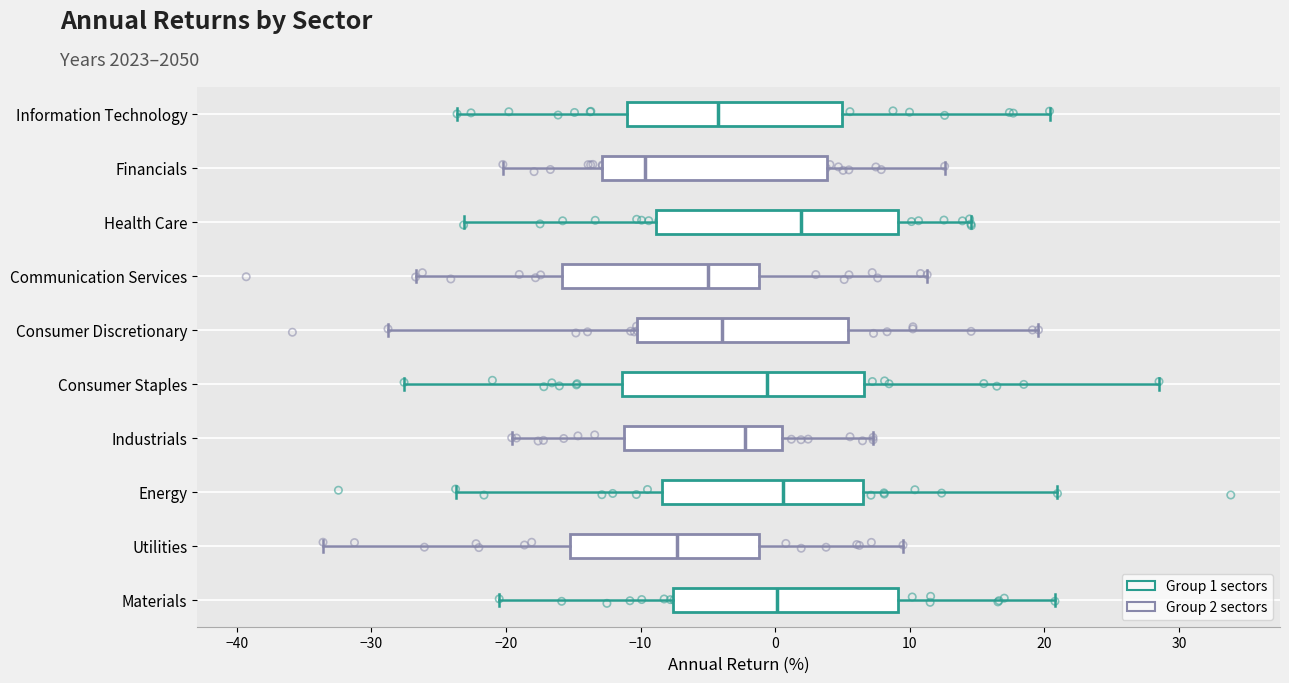

Reading bottom to top, transcribe this box plot: for each box, give where its median line is, the range the box spans, and where its two whiskers end, as read against the x-axis. The values are not printed on the chart, so give them approximately, as read against the axis.

Materials: median 0, box -8 to 9, whiskers -20 to 21
Utilities: median -7, box -15 to -1, whiskers -34 to 10
Energy: median 1, box -8 to 7, whiskers -24 to 21
Industrials: median -2, box -11 to 1, whiskers -20 to 7
Consumer Staples: median -1, box -11 to 7, whiskers -28 to 29
Consumer Discretionary: median -4, box -10 to 5, whiskers -29 to 20
Communication Services: median -5, box -16 to -1, whiskers -27 to 11
Health Care: median 2, box -9 to 9, whiskers -23 to 15
Financials: median -10, box -13 to 4, whiskers -20 to 13
Information Technology: median -4, box -11 to 5, whiskers -24 to 20